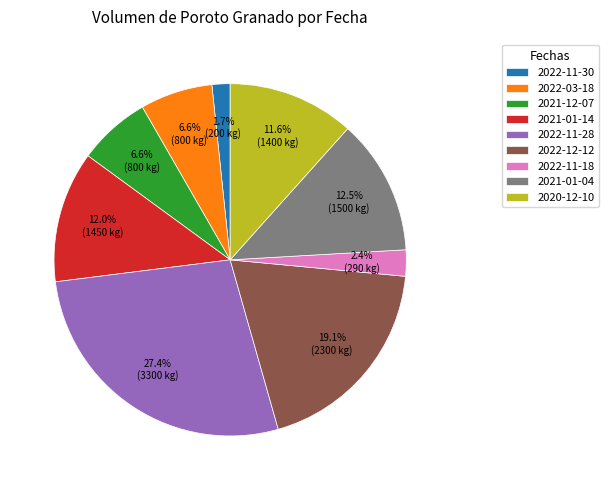

What is the ratio of the value at 2022-11-28 to the value at 2022-12-12?

1.4